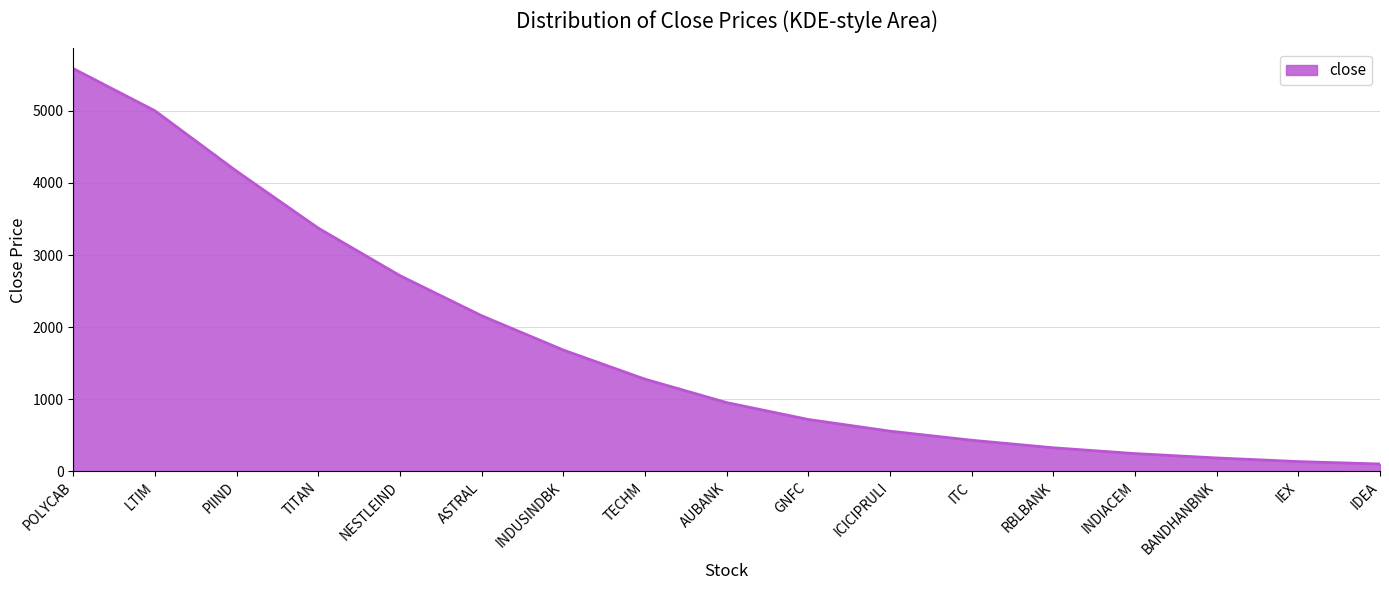

Is it true that the value at AUBANK is 1374.4?

False